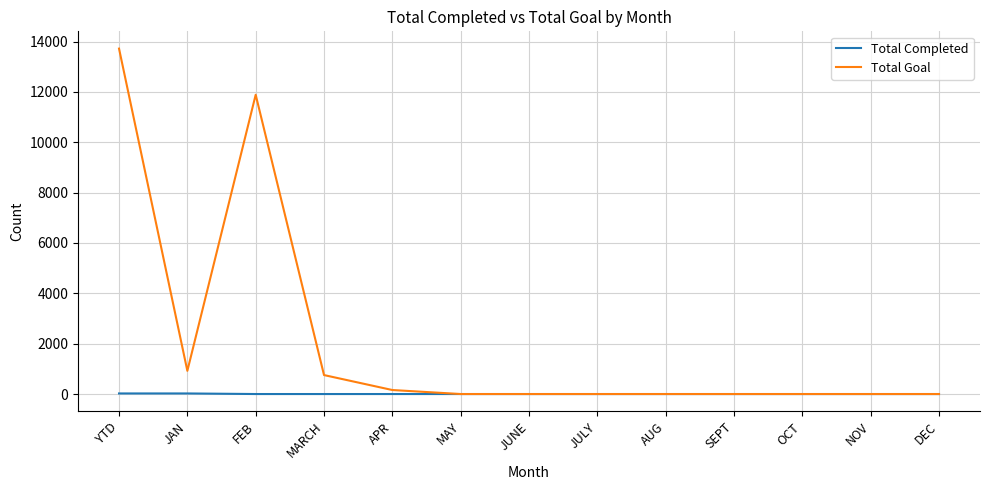

List the series in order of their overall mean, highest first.

Total Goal, Total Completed